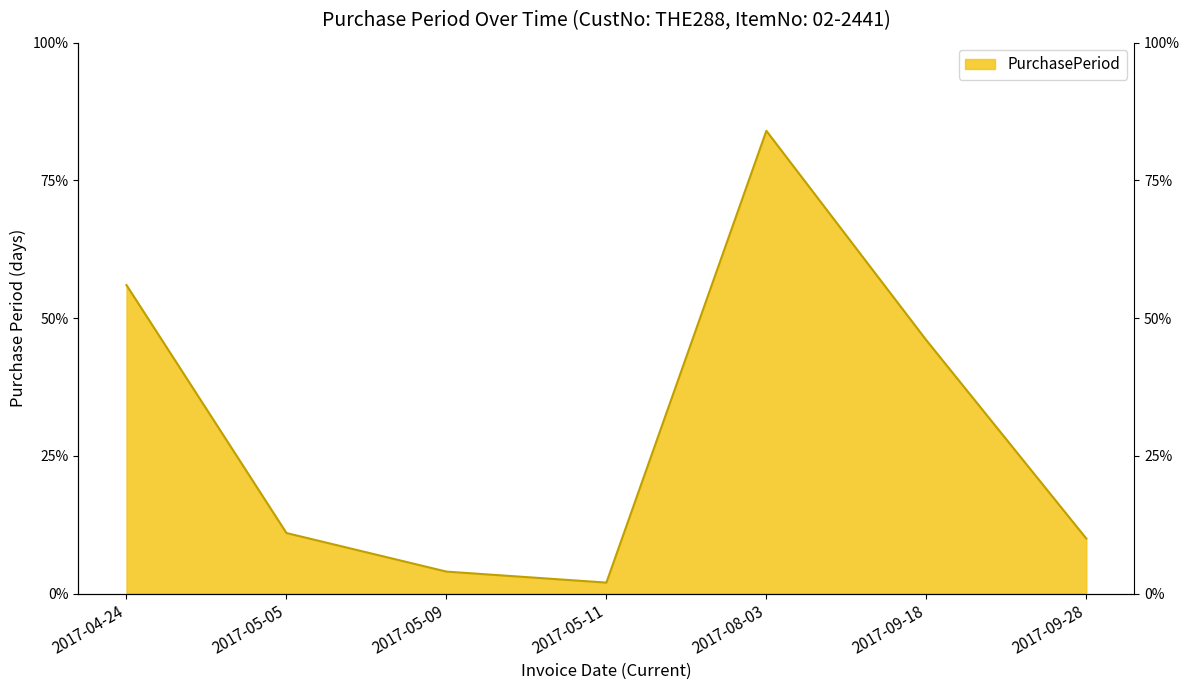

What is the sum of all values?

213